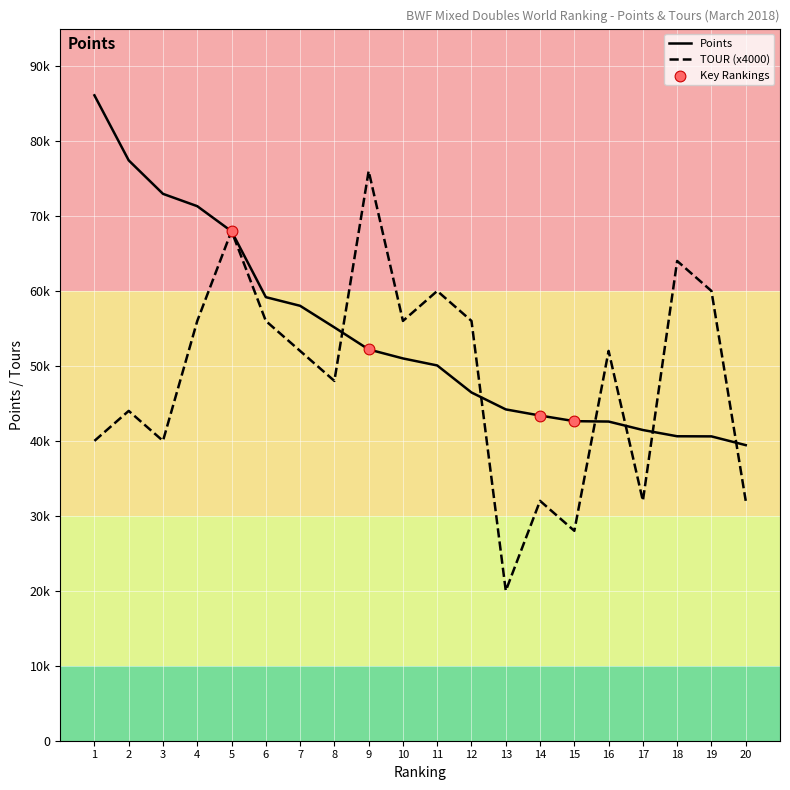

At which category is the sum across all series the highest?

5